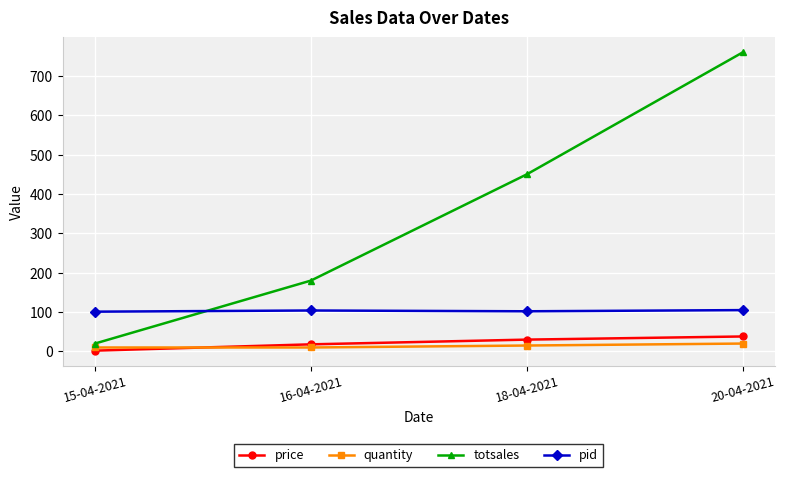

What position from the left is 20-04-2021?

4